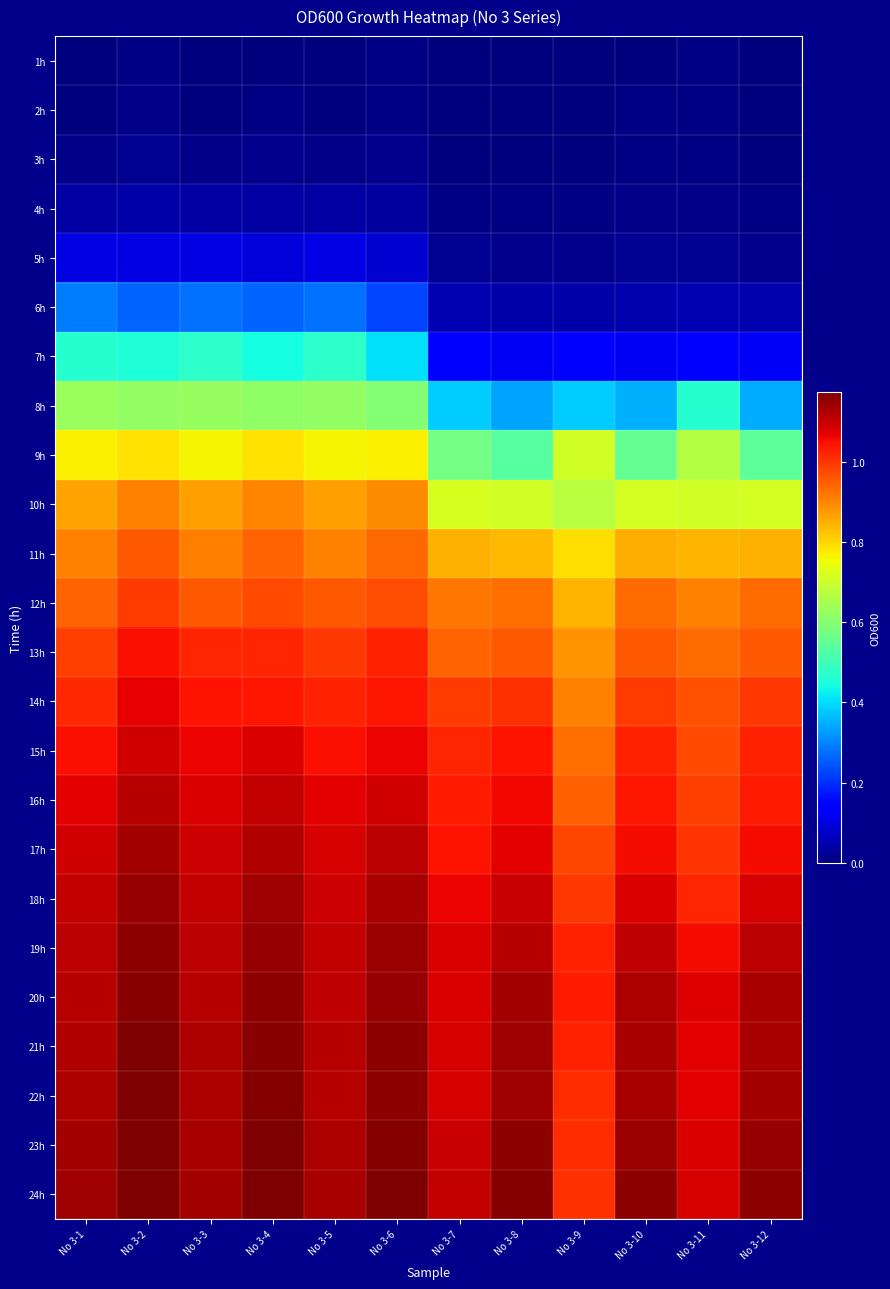

At how many categories does at least one series exceed 0?

12